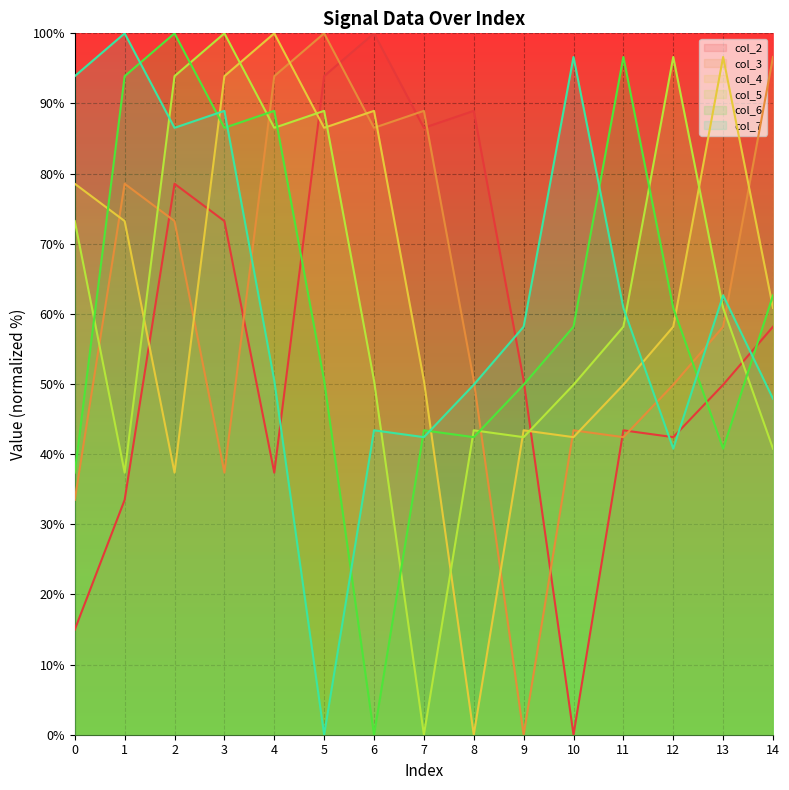

Does the chart display data point markers on the line(s)?

No